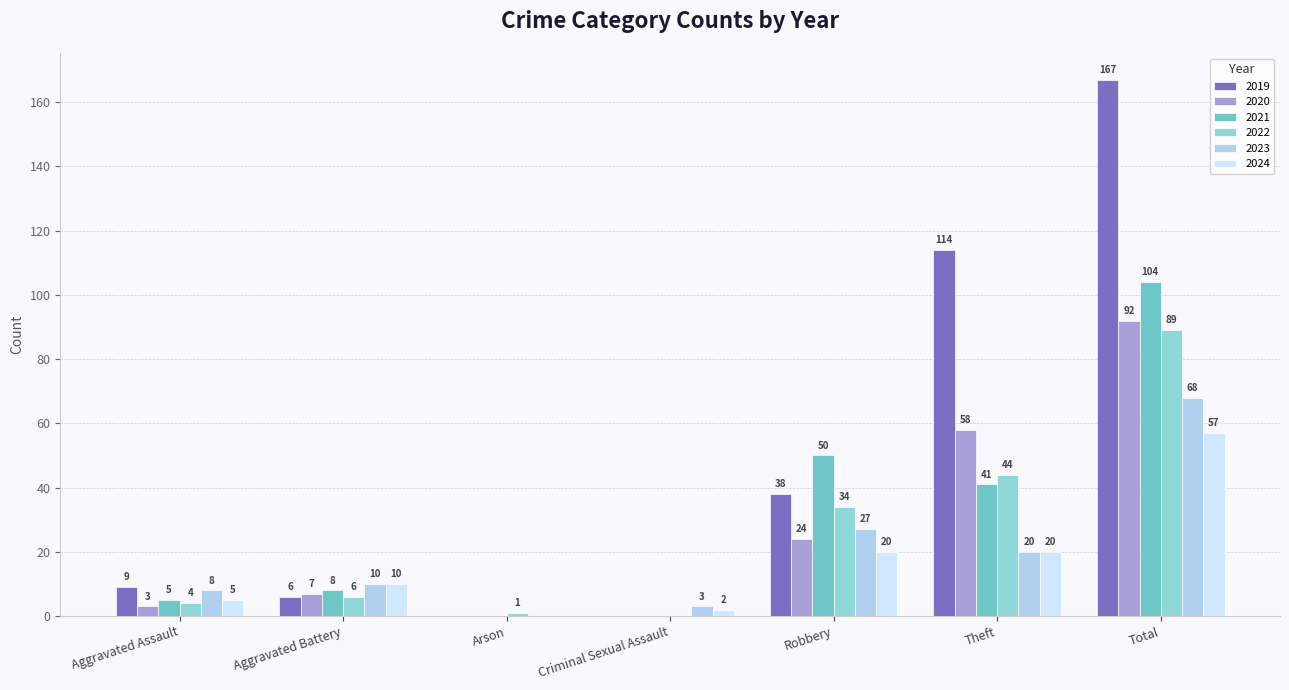

The value of 2021 at Theft is 60. True or false?

False